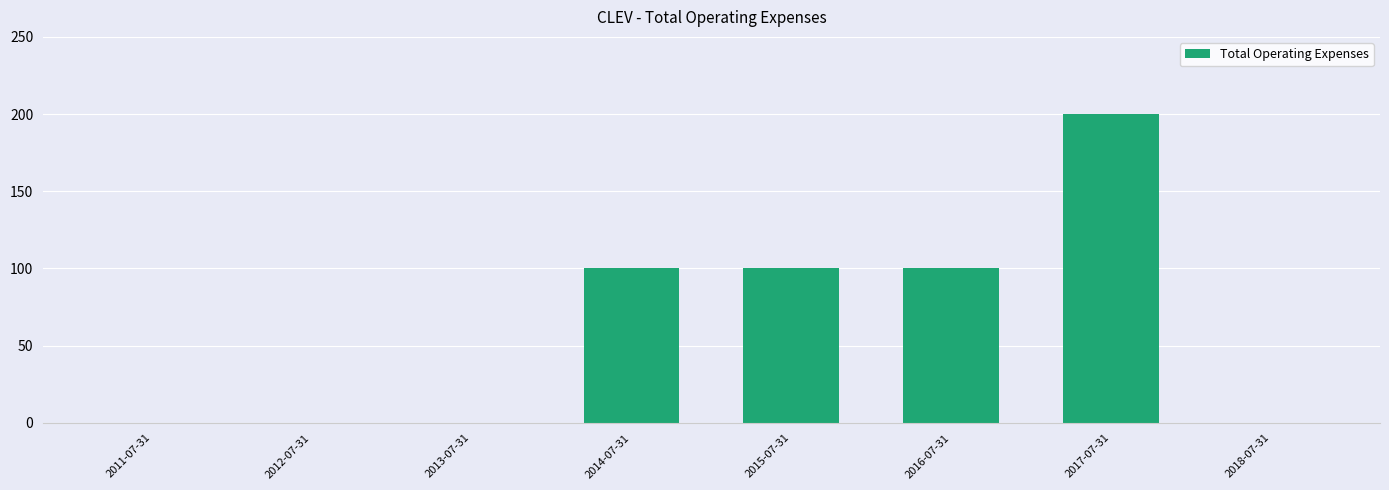

What is the maximum value shown in the chart?

200